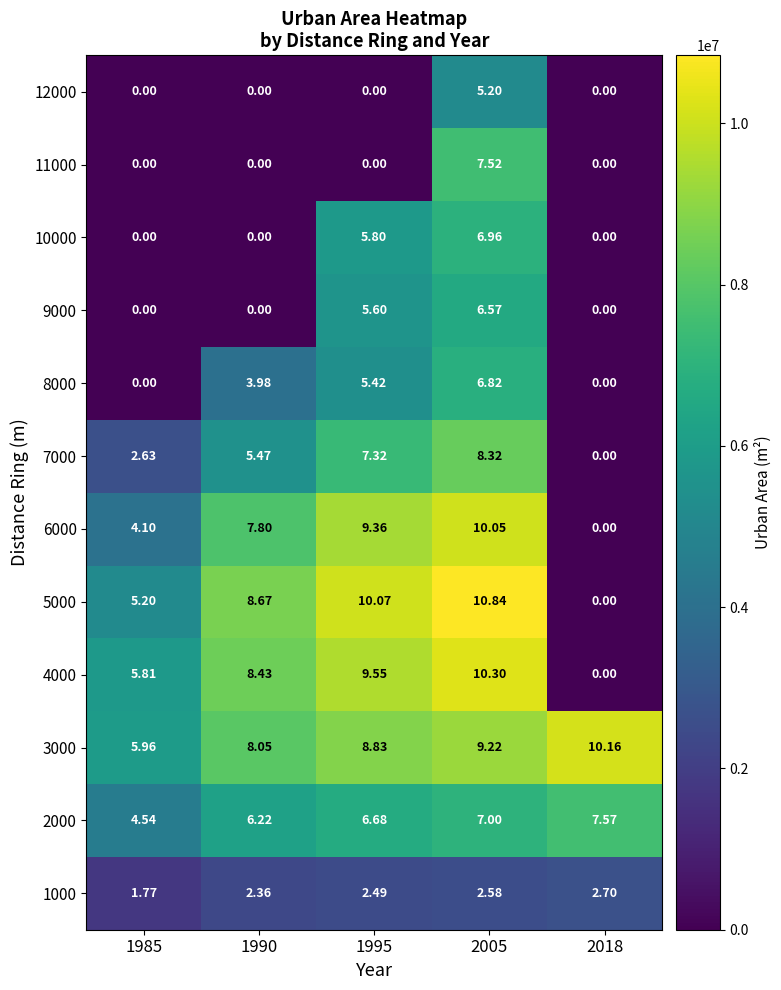

What is the difference between the highest and lowest values at 2005?

8.3